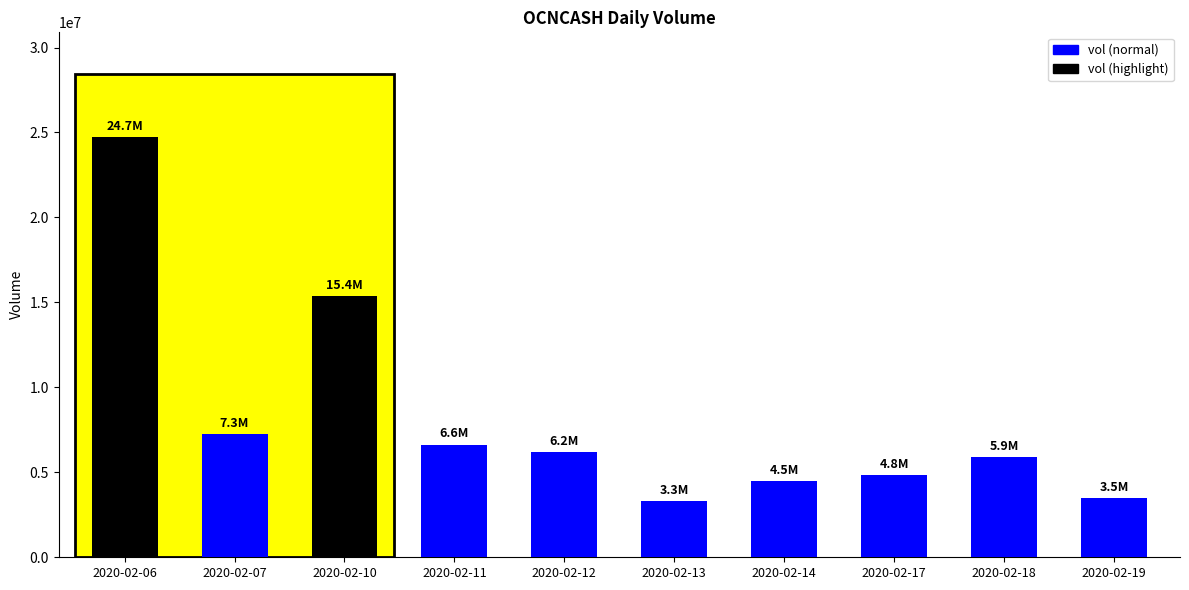

Approximately how many times larger is the value at 2020-02-11 compared to 2020-02-17?

1.4